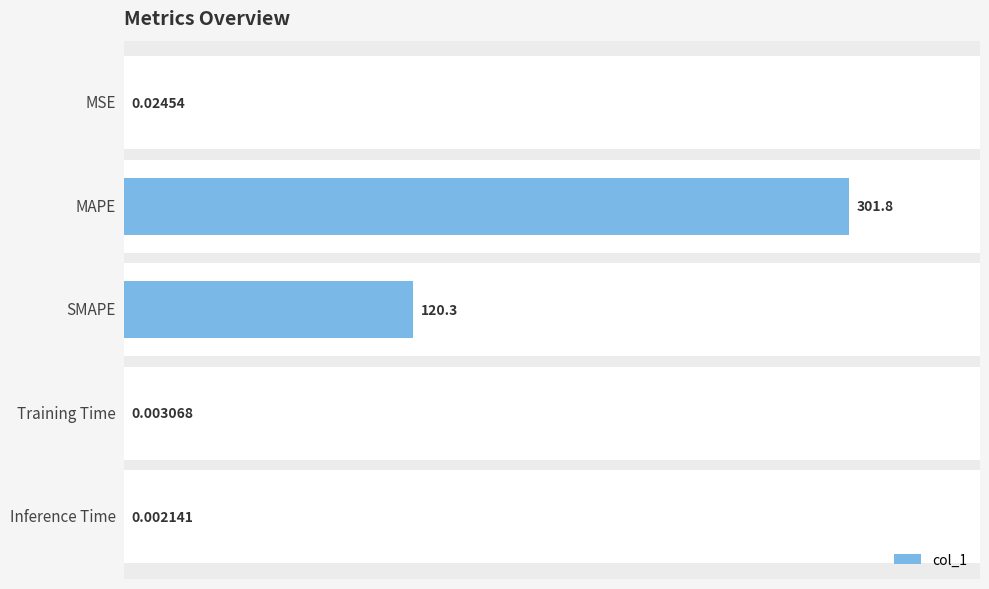

At which category does the chart reach its peak across all series?

MAPE